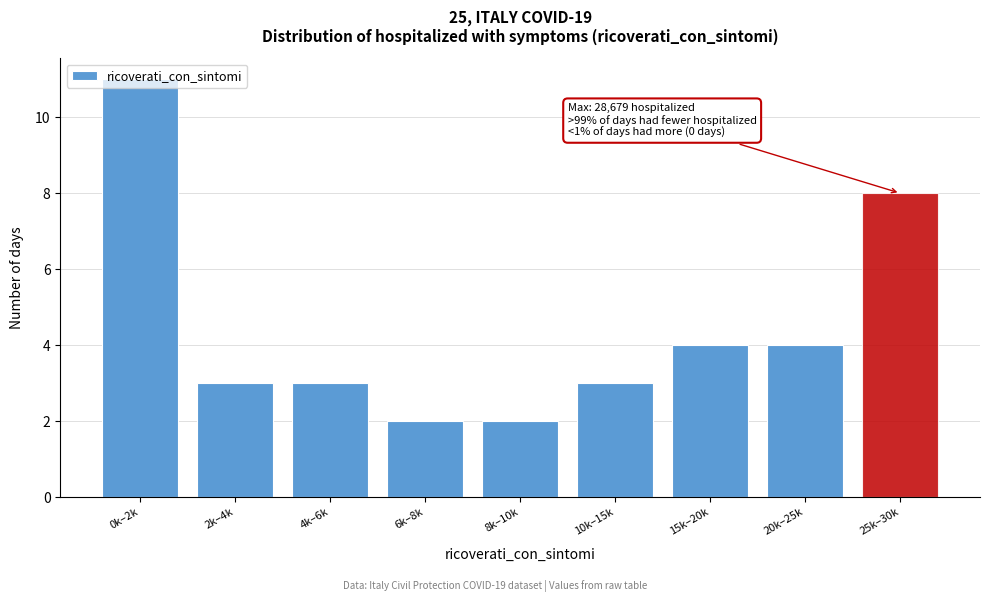

What is the label of the 1st bar from the left?

0k–2k